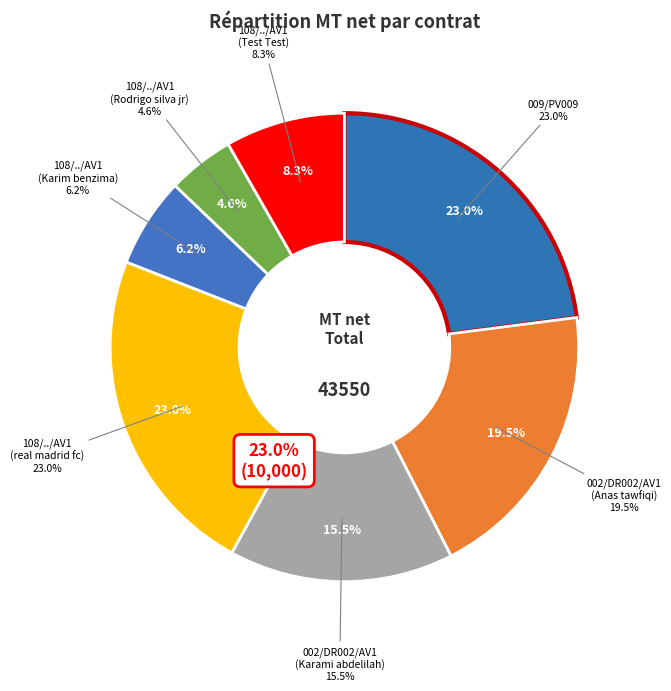

To the nearest percent, what is the difference between the largest and smallest slice percentages?

18%